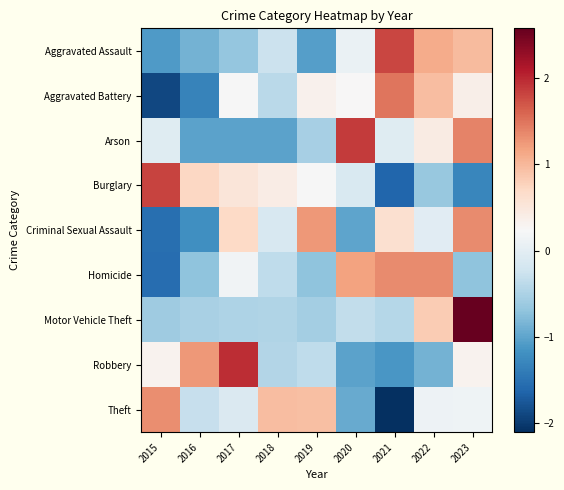

Reading left to right, transcribe all the data shown in this chart.

Aggravated Assault: 2015=-1.1	2016=-0.9	2017=-0.7	2018=-0.3	2019=-1.1	2020=0.1	2021=1.8	2022=1.1	2023=1.0
Aggravated Battery: 2015=-1.9	2016=-1.3	2017=0.2	2018=-0.4	2019=0.3	2020=0.3	2021=1.5	2022=1.0	2023=0.4
Arson: 2015=-0.1	2016=-1.0	2017=-1.0	2018=-1.0	2019=-0.5	2020=1.9	2021=-0.1	2022=0.4	2023=1.4
Burglary: 2015=1.8	2016=0.7	2017=0.5	2018=0.4	2019=0.2	2020=-0.1	2021=-1.6	2022=-0.7	2023=-1.3
Criminal Sexual Assault: 2015=-1.5	2016=-1.2	2017=0.7	2018=-0.1	2019=1.2	2020=-1.0	2021=0.6	2022=-0.0	2023=1.3
Homicide: 2015=-1.6	2016=-0.7	2017=0.2	2018=-0.4	2019=-0.7	2020=1.2	2021=1.3	2022=1.3	2023=-0.7
Motor Vehicle Theft: 2015=-0.6	2016=-0.5	2017=-0.5	2018=-0.5	2019=-0.6	2020=-0.3	2021=-0.4	2022=0.8	2023=2.6
Robbery: 2015=0.3	2016=1.2	2017=2.0	2018=-0.5	2019=-0.4	2020=-1.0	2021=-1.1	2022=-0.9	2023=0.3
Theft: 2015=1.3	2016=-0.3	2017=-0.1	2018=1.0	2019=0.9	2020=-0.9	2021=-2.1	2022=0.1	2023=0.1